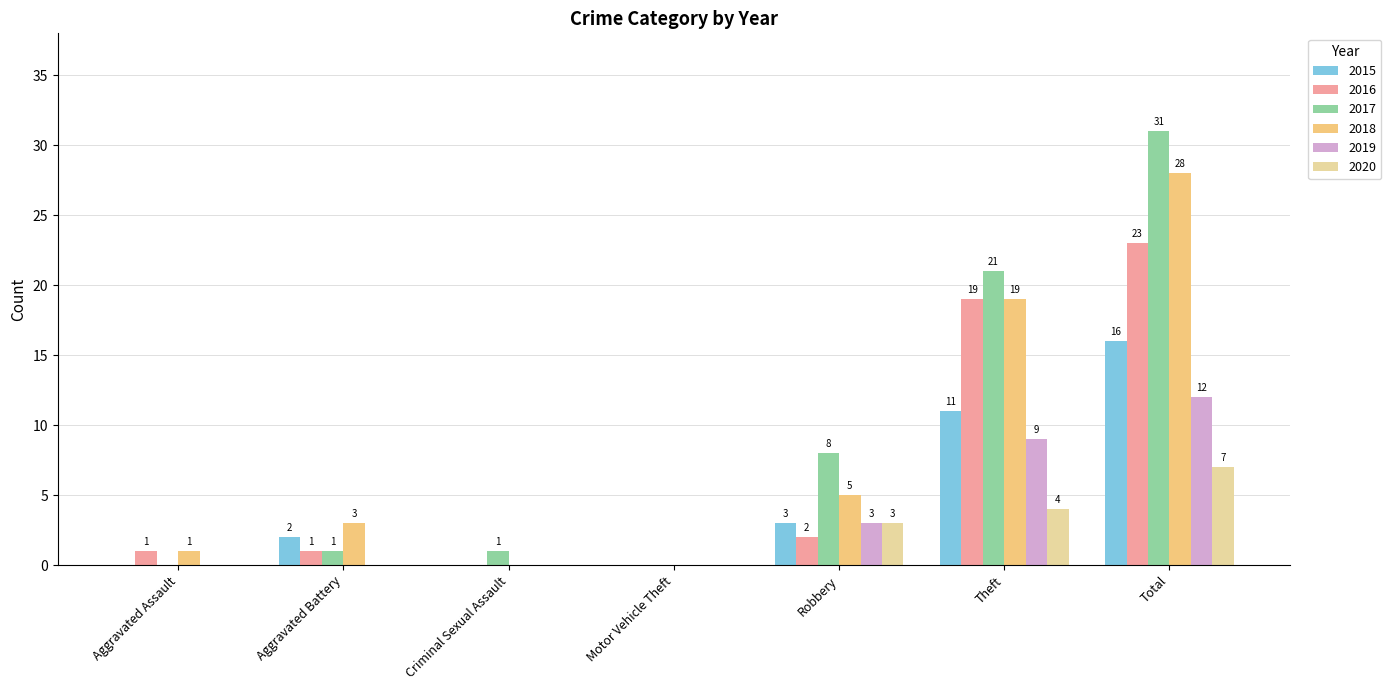

At which category is the sum across all series the highest?

Total